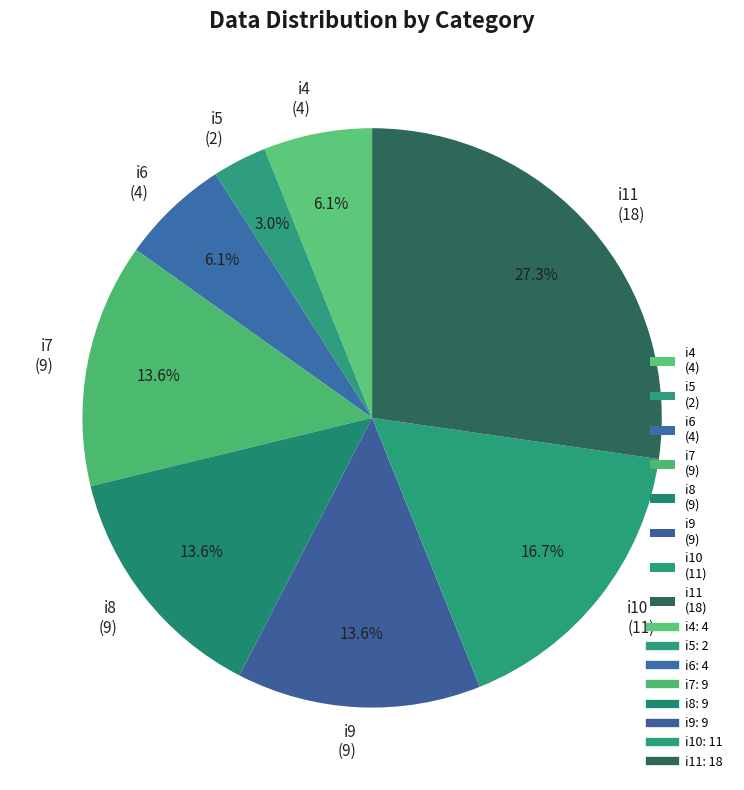

Is the sum of i9 and i8 greater than half?

No